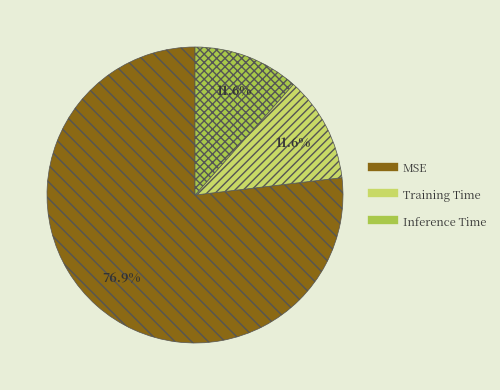

What is the largest slice in the pie chart?

MSE